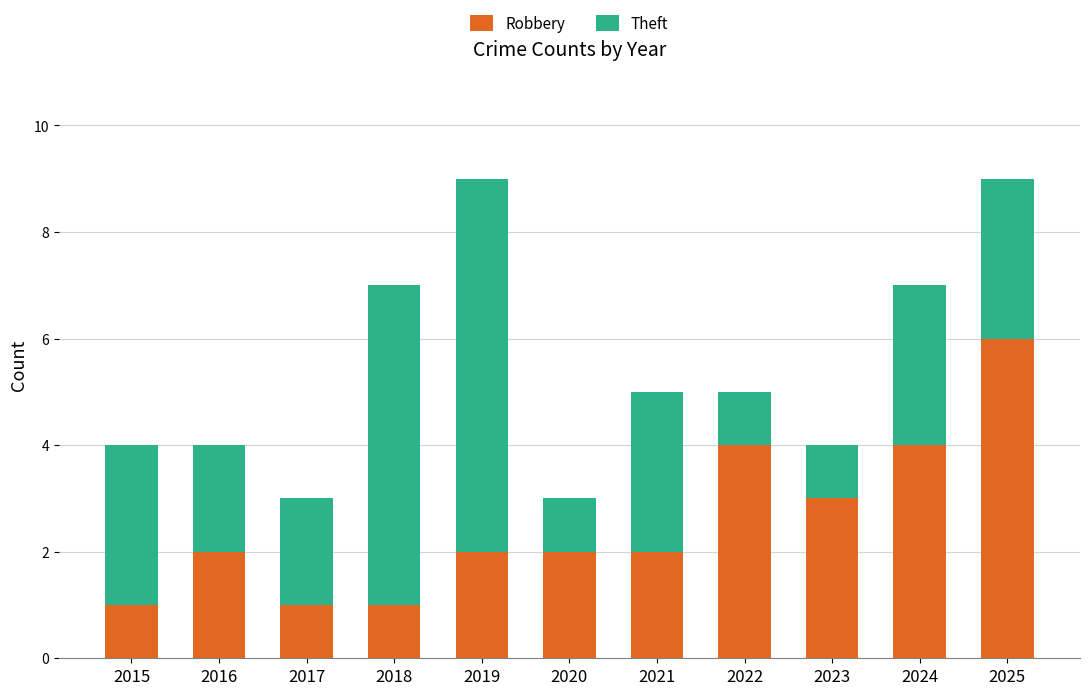

The Robbery series shows 2 at 2021. True or false?

True